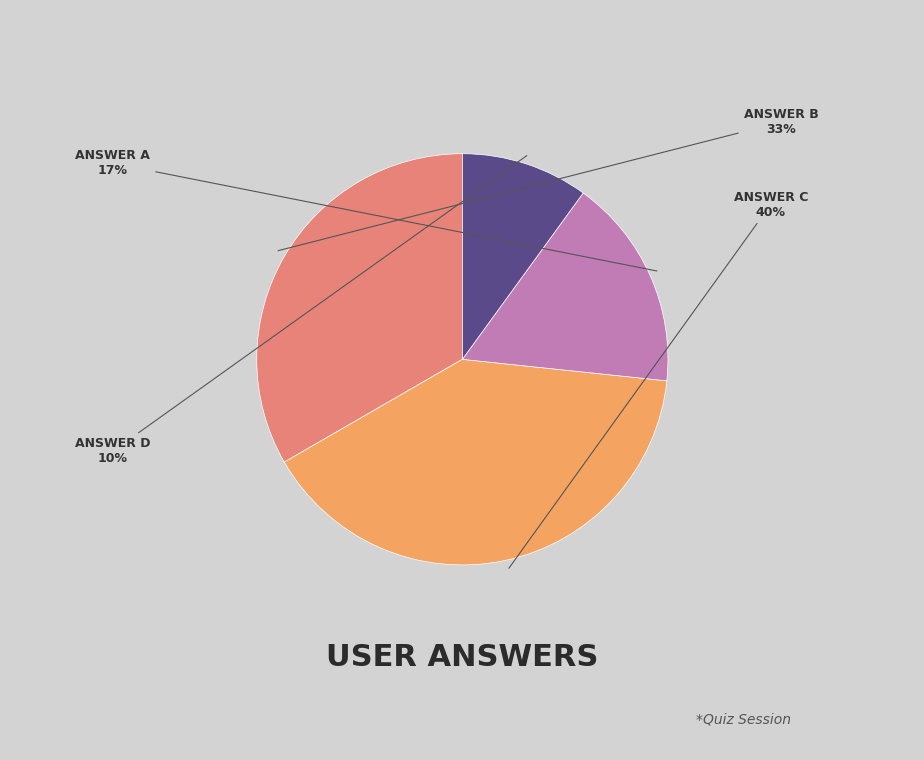

To the nearest percent, what is the average slice percentage?

25%